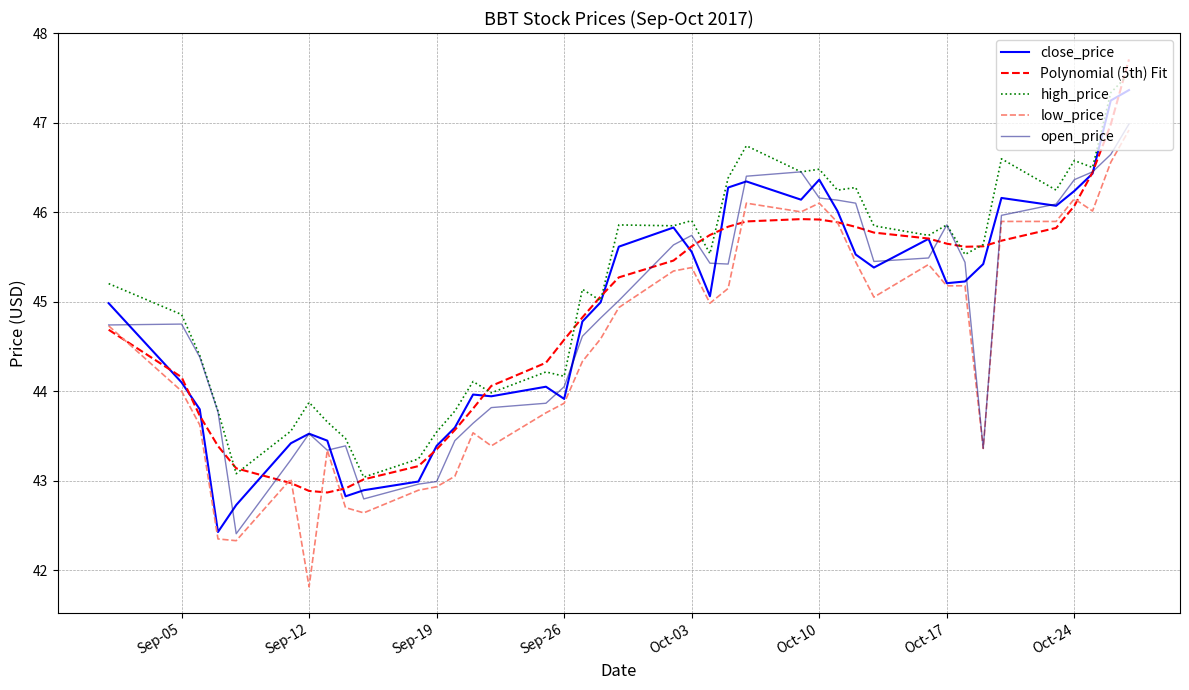

Which series has the largest total across all categories?

high_price